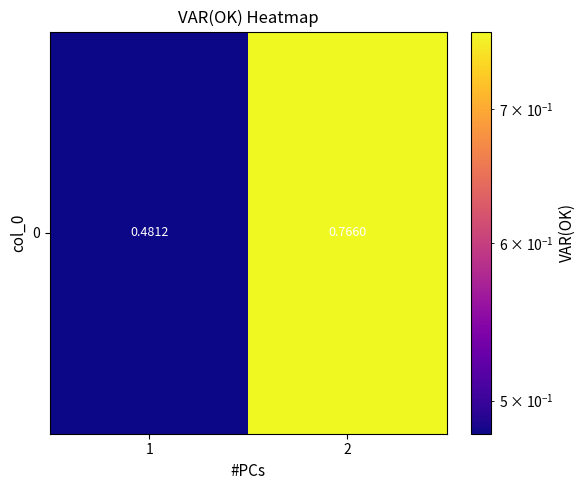

What is the sum of the values at 2 and 1?

1.2